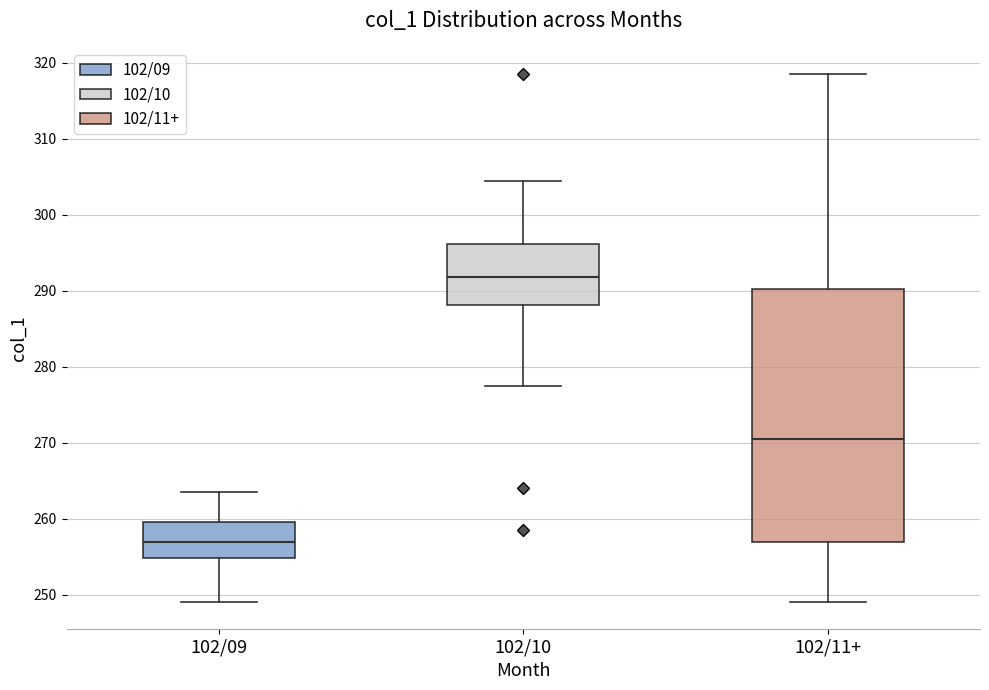

Where does the upper whisker of the box for 102/09 end on the y-axis? The values are not printed on the chart, so give them approximately, as read against the axis.

264